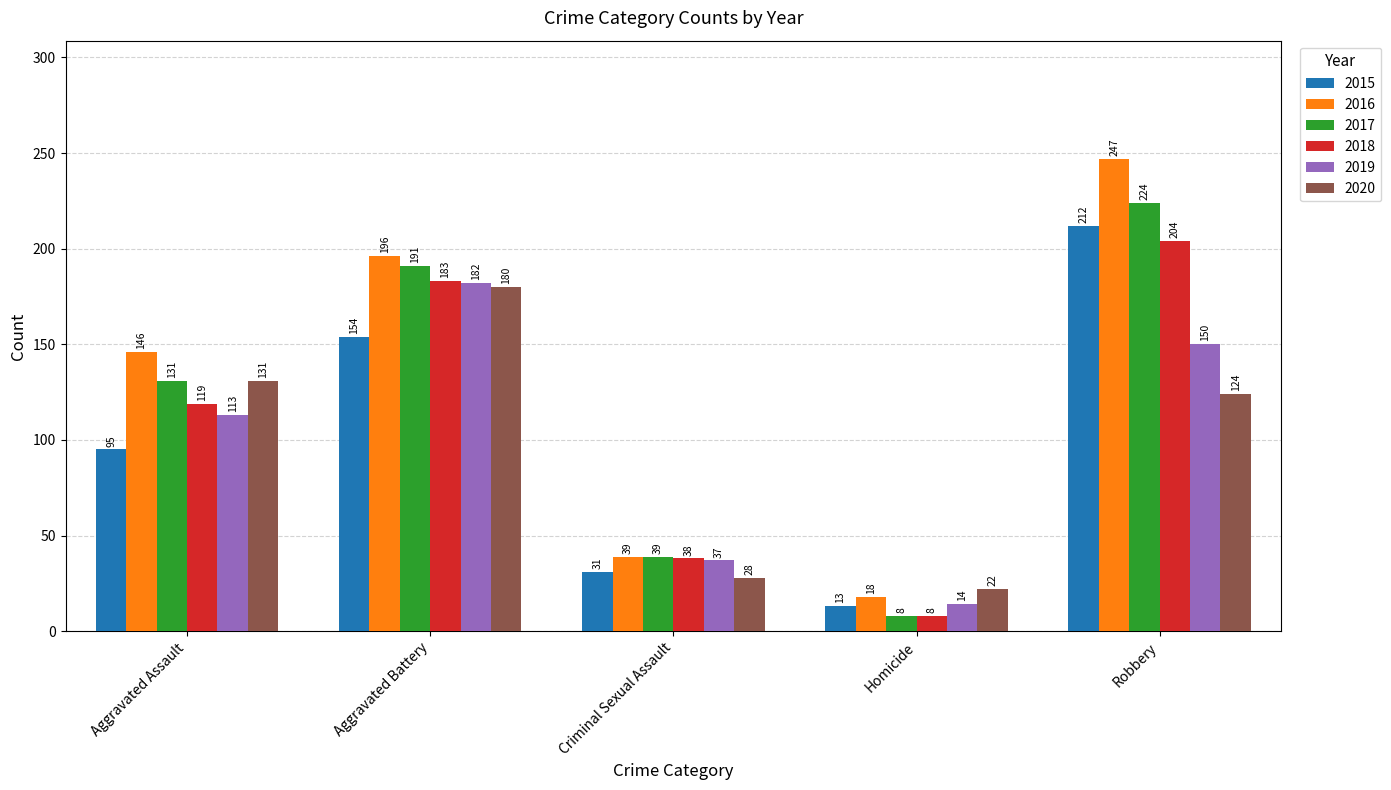

Which series changed the most between Aggravated Battery and Homicide?

2017